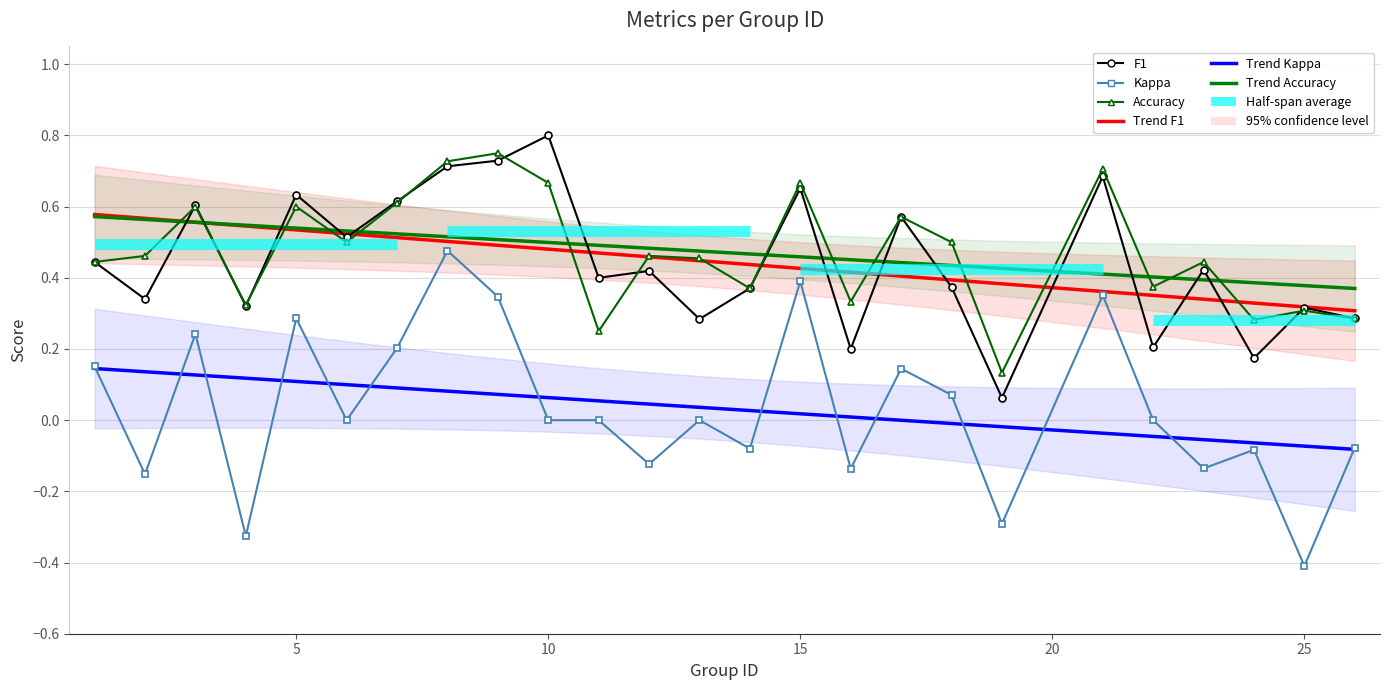

What is the difference between the second highest and minimum values in the kappa series?

0.8